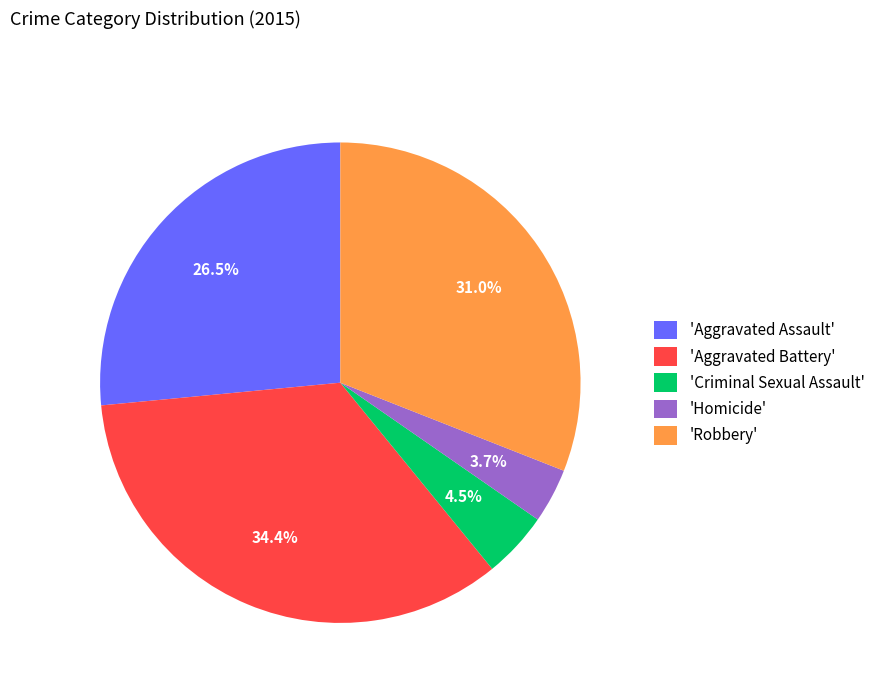

What is the largest slice in the pie chart?

'Aggravated Battery'